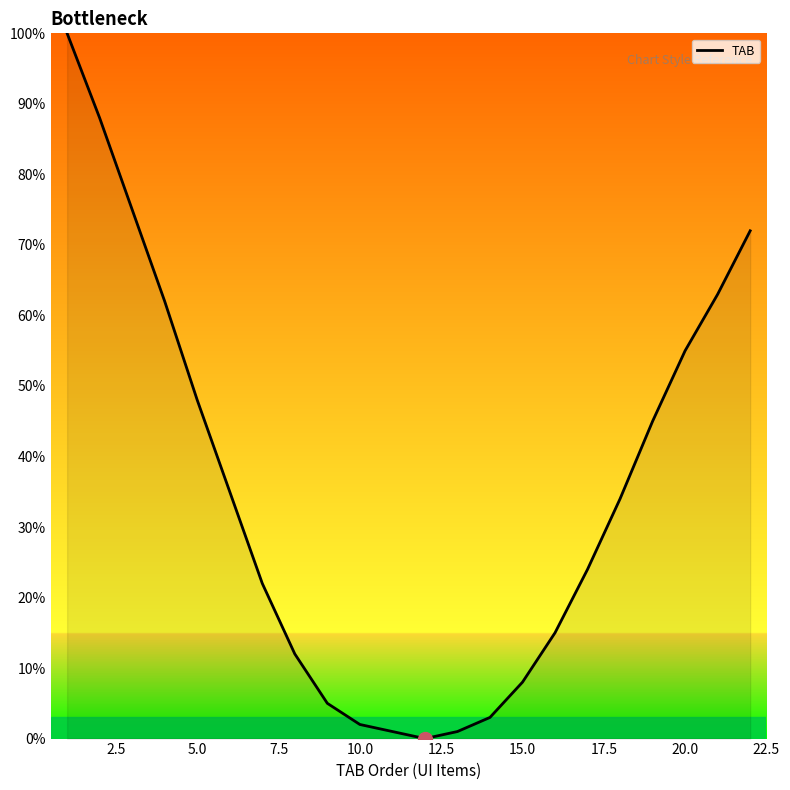

What is the difference between the maximum and minimum values?

100